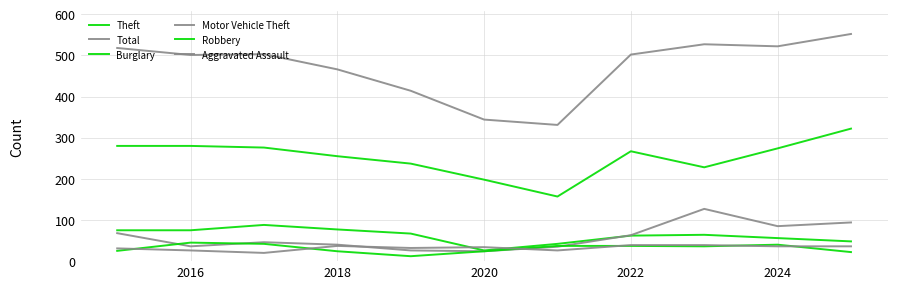

Is this an area chart (filled region under the line)?

No